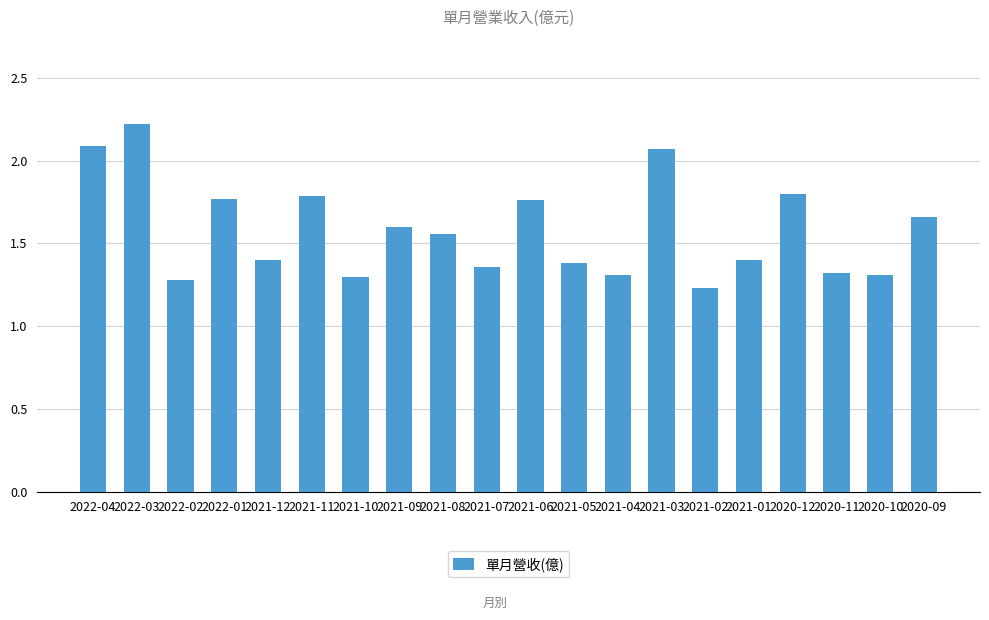

Which label corresponds to the largest value in the chart?

2022-03